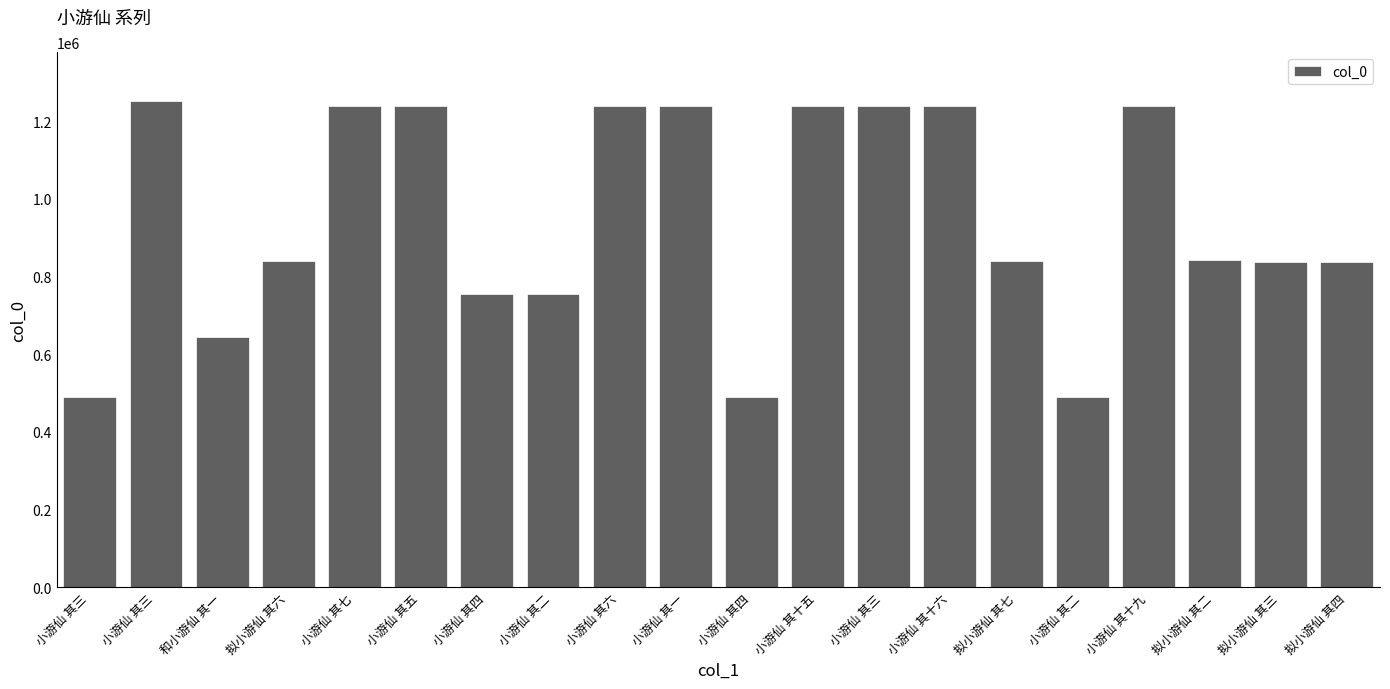

Which label corresponds to the smallest value in the chart?

小游仙 其二